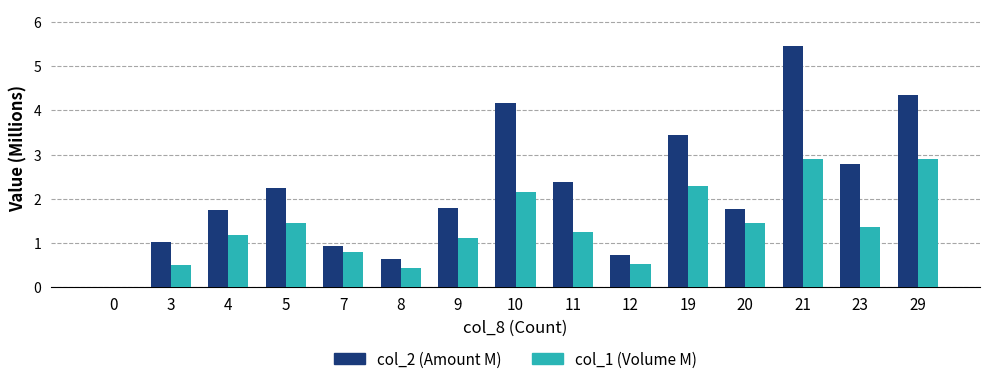

What is the total value across all series at 5?

3.7